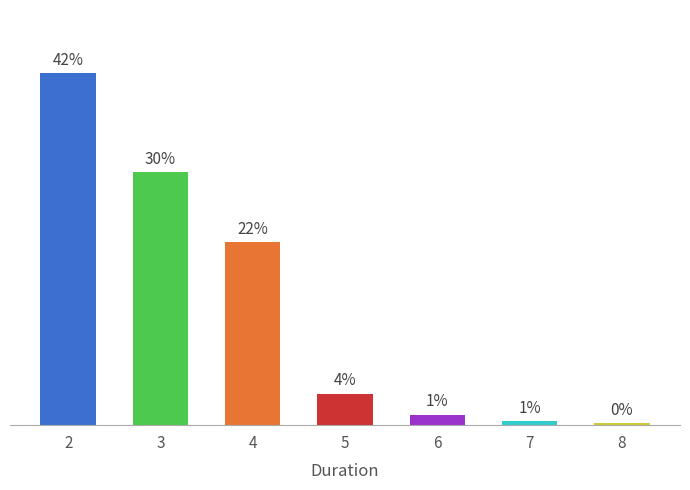

Does the chart contain stacked bars?

No